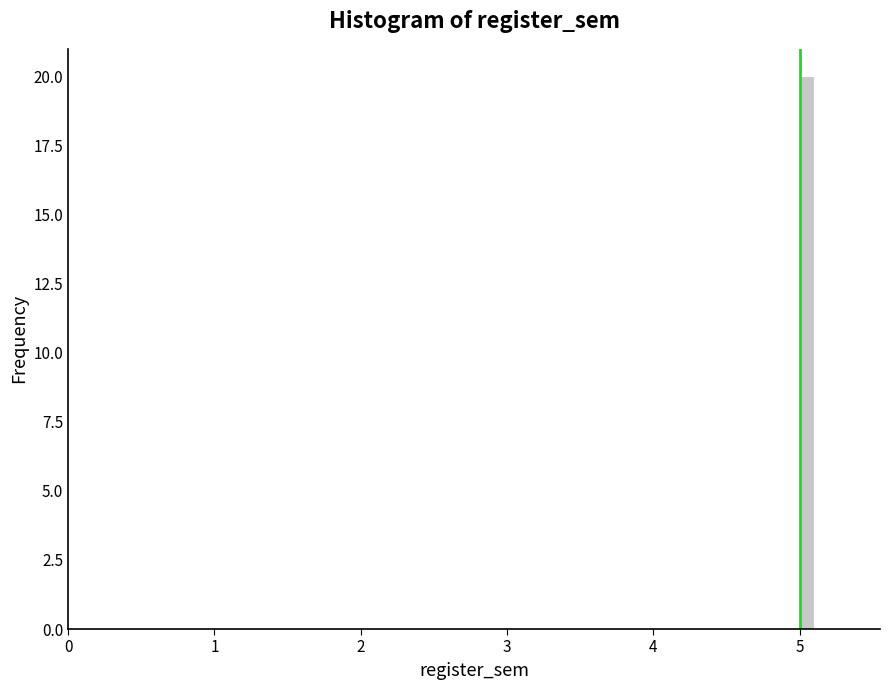

Around what value on the x-axis is the tallest bar? Give the approximate position of its centre, as read against the axis.

5.1